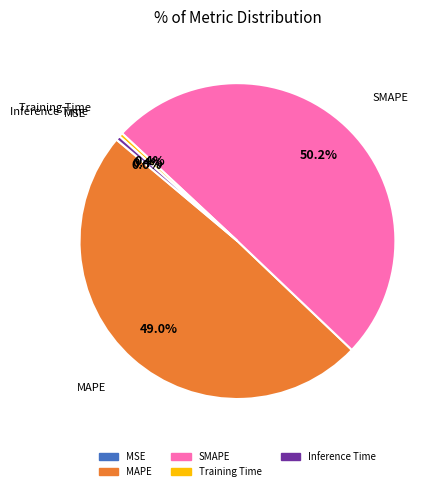

What percentage do Training Time and SMAPE together represent?

50.6%